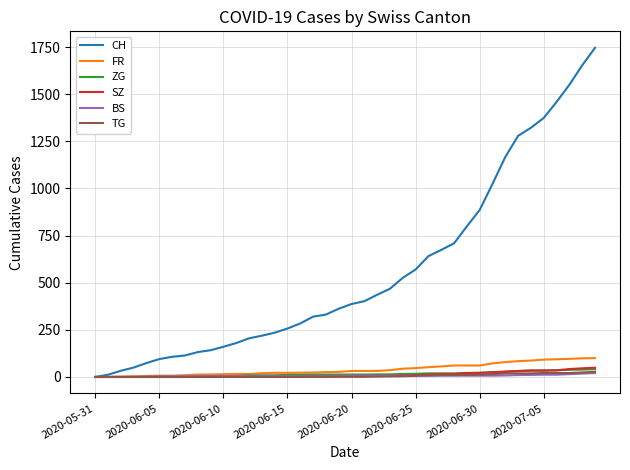

Which series has the largest total across all categories?

CH